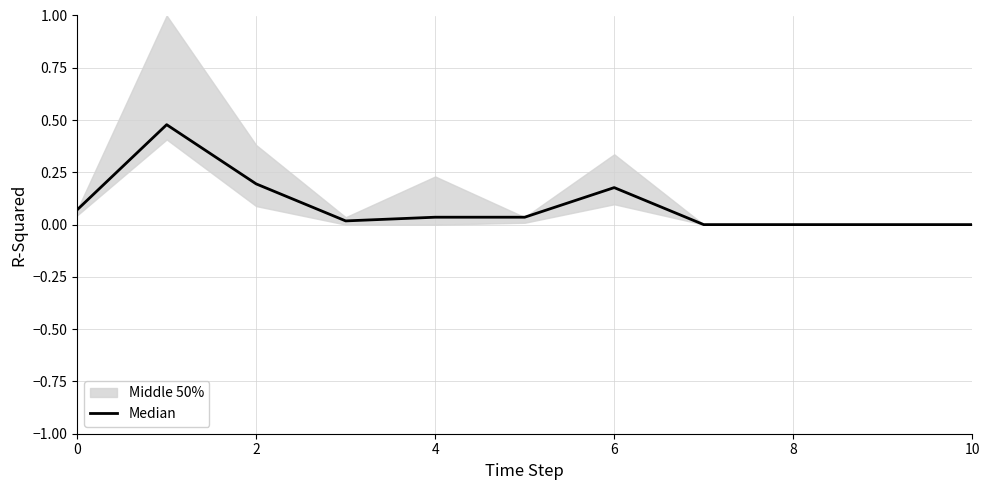

True or false: the data shows 0.2 at 2.

True